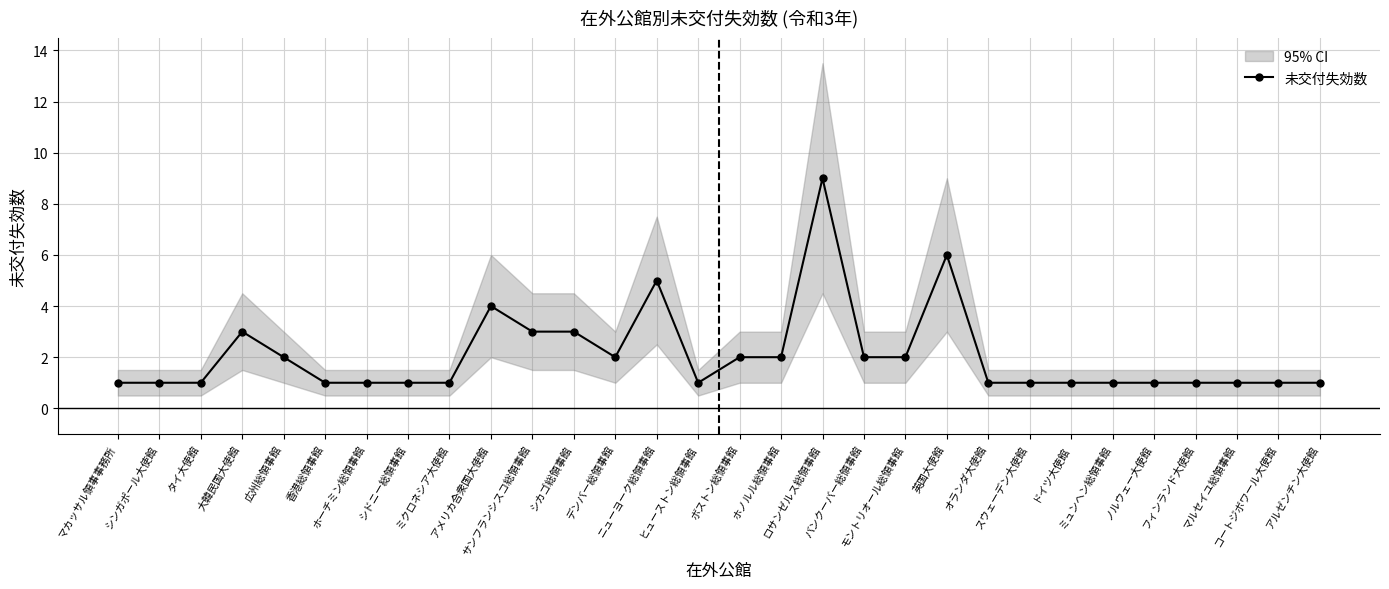

Approximately how many times larger is the value at アメリカ合衆国大使館 compared to ドイツ大使館?

4.0